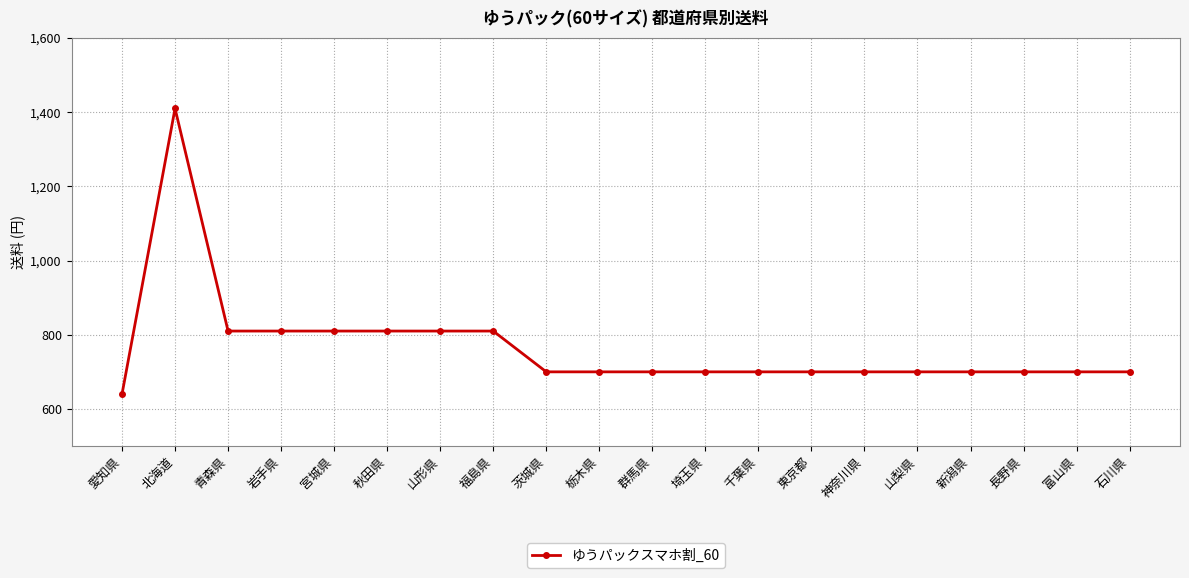

What is the greatest value displayed?

1410